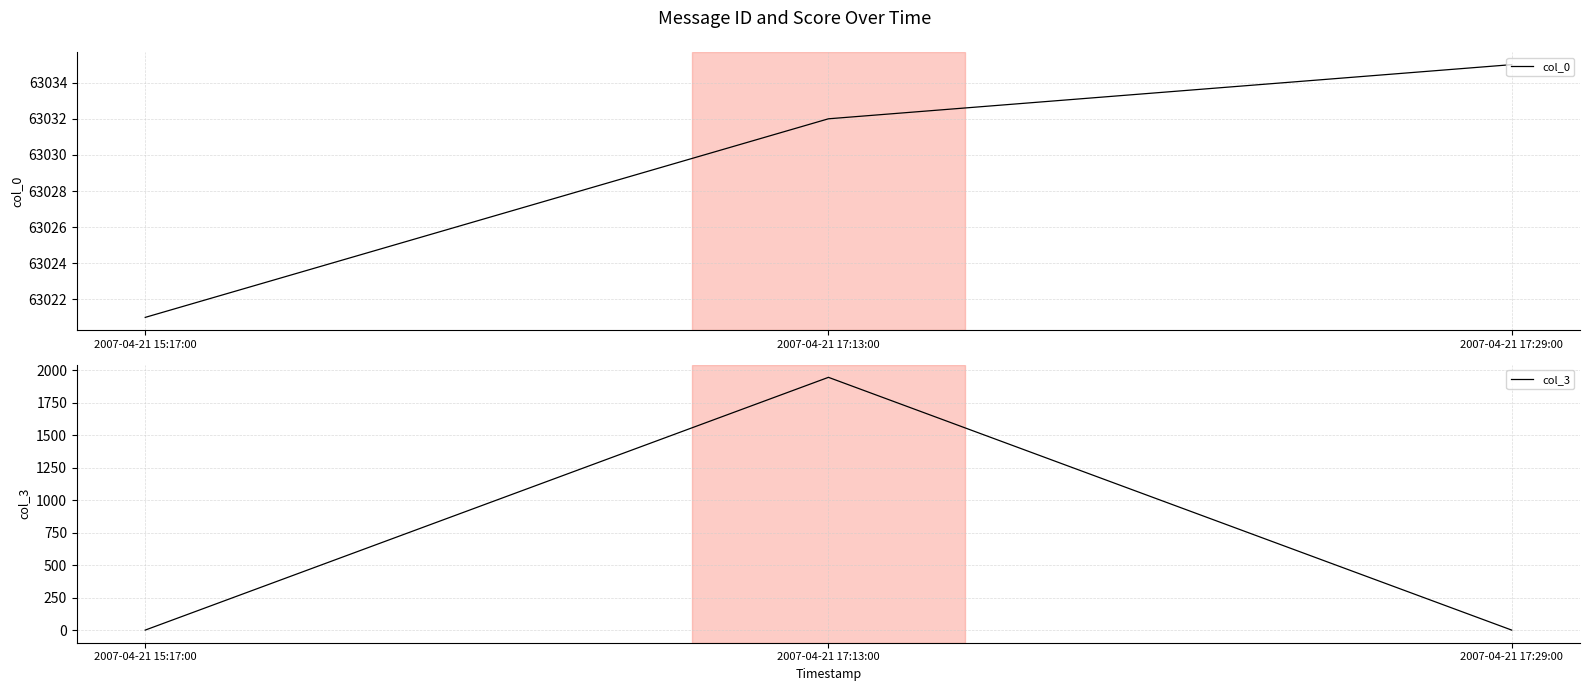

What is the label of the 1st point from the left?

2007-04-21 15:17:00